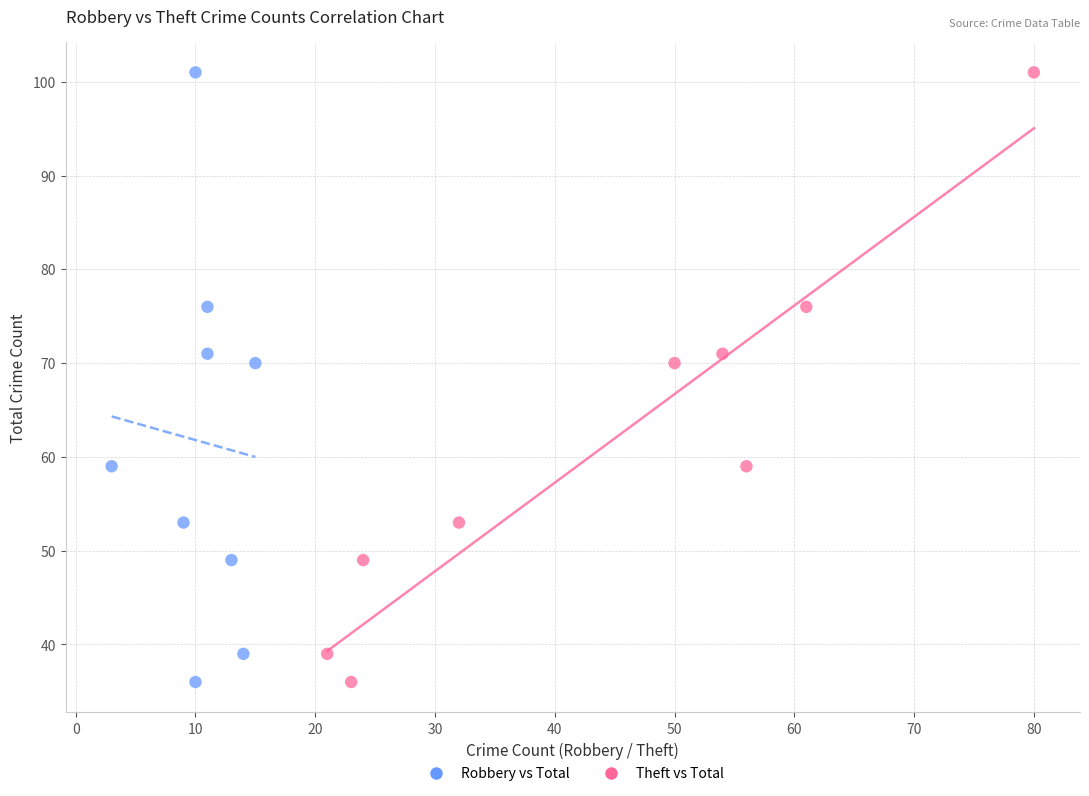

What are all the series names shown in the legend?

Robbery vs Total, Theft vs Total